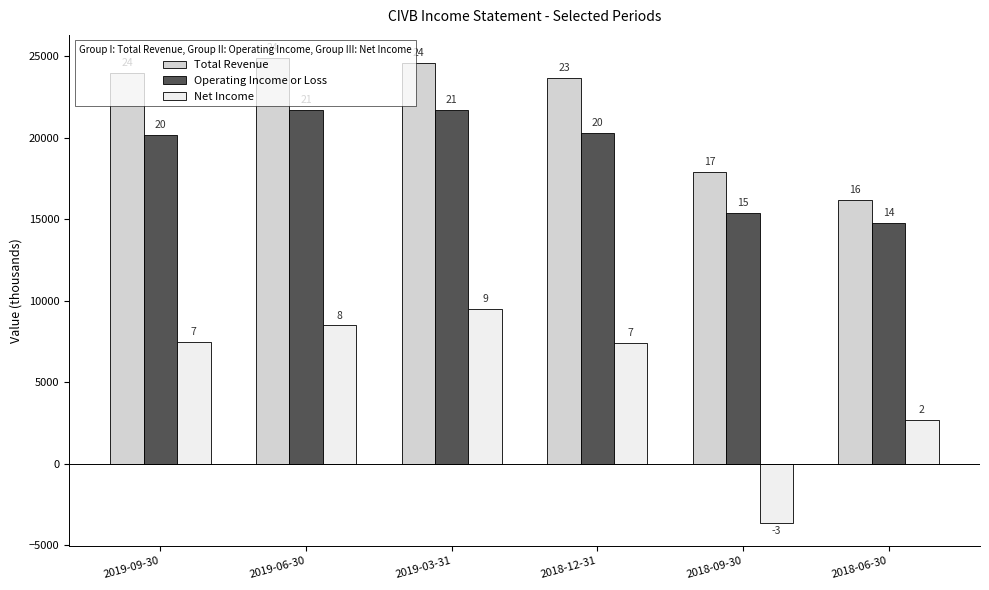

Are the bars horizontal?

No